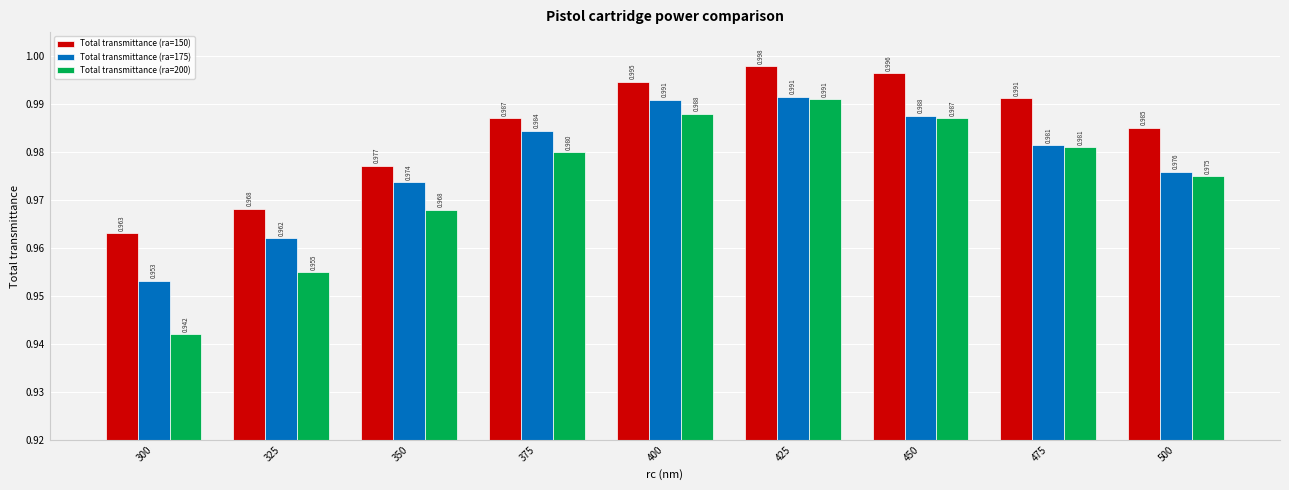

What is the value of the Total transmittance (ra=200) bar at the 7th from the left?

1.0